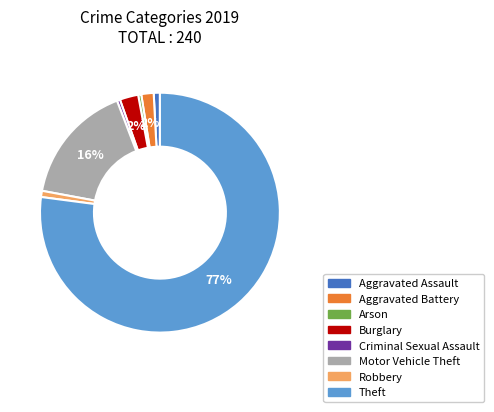

To the nearest percent, what percentage of the pie is Aggravated Battery?

2%